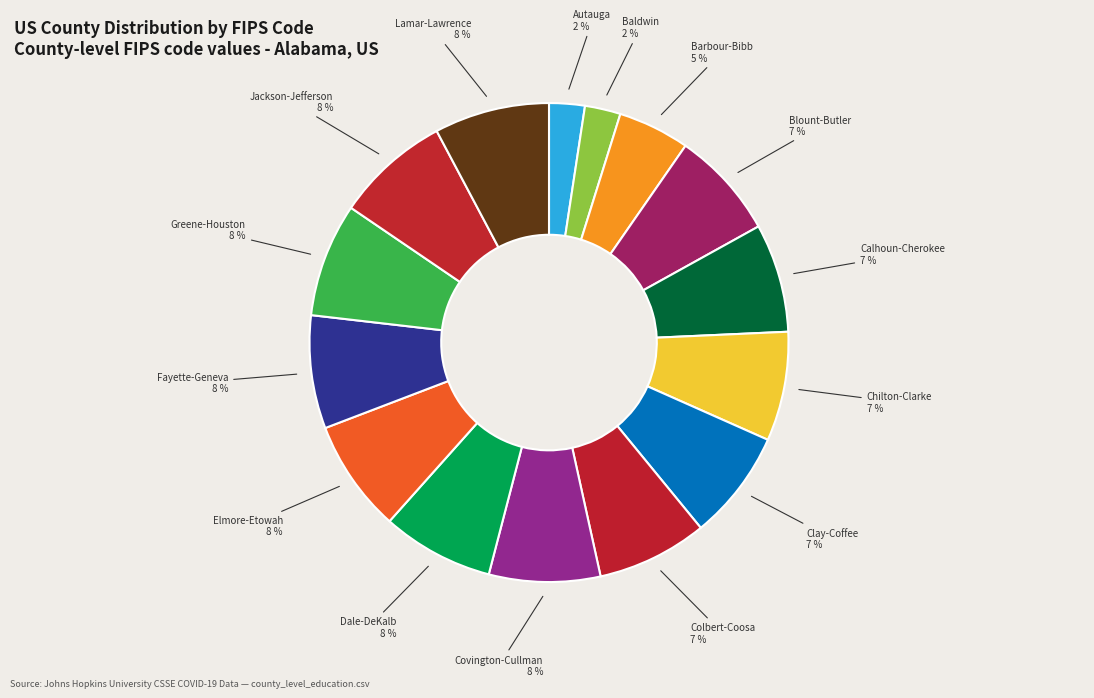

Is there a majority slice in this chart?

No